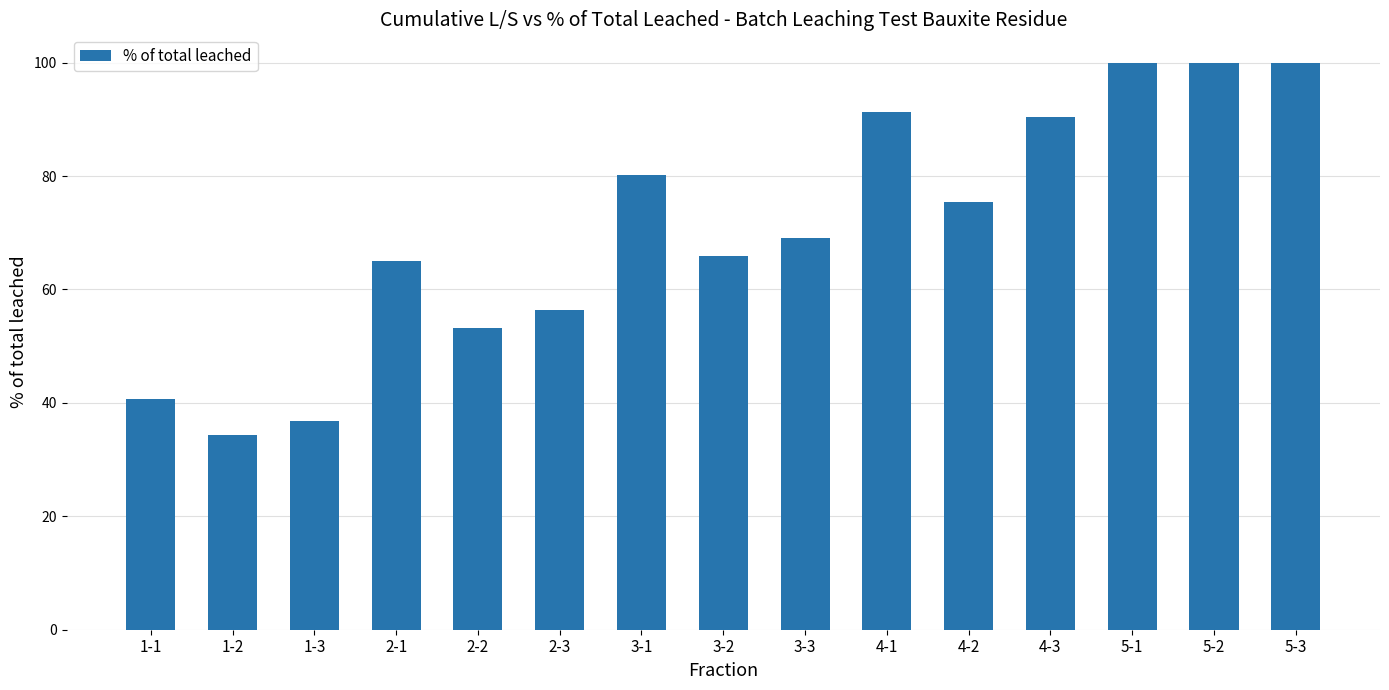

Reading left to right, extract all data points from this chart.

1-1=40.7	1-2=34.3	1-3=36.8	2-1=65.0	2-2=53.3	2-3=56.4	3-1=80.1	3-2=65.8	3-3=69.1	4-1=91.3	4-2=75.4	4-3=90.4	5-1=100.0	5-2=100.0	5-3=100.0